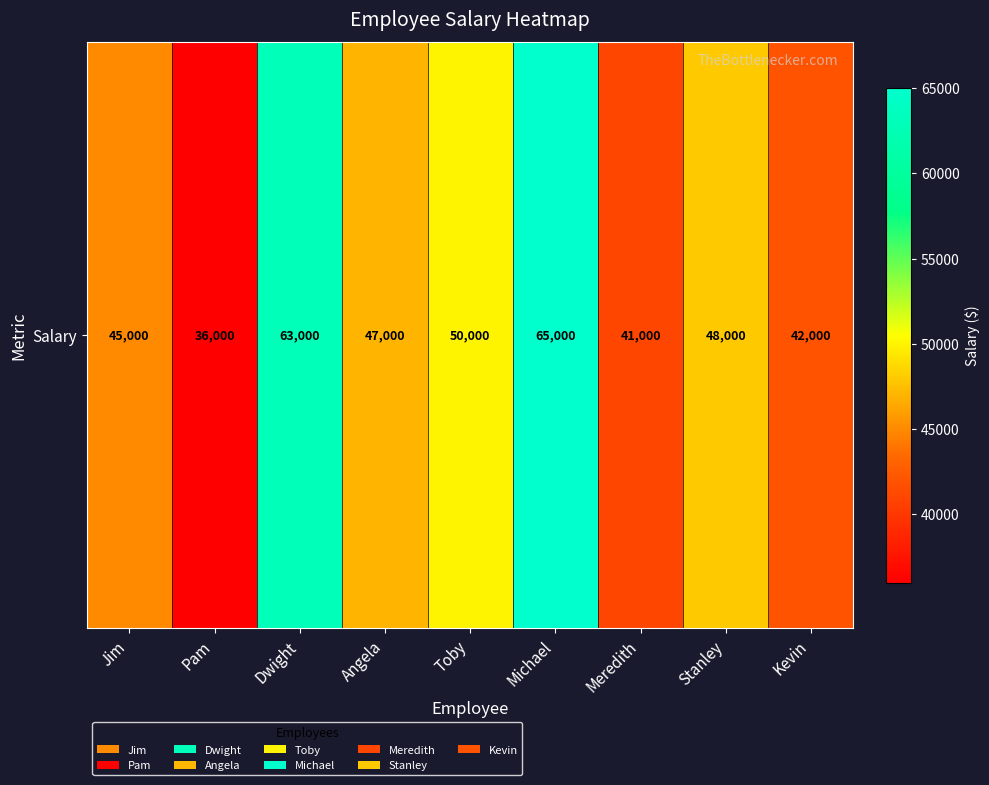

What is the change in value from Angela to Michael?

+18000